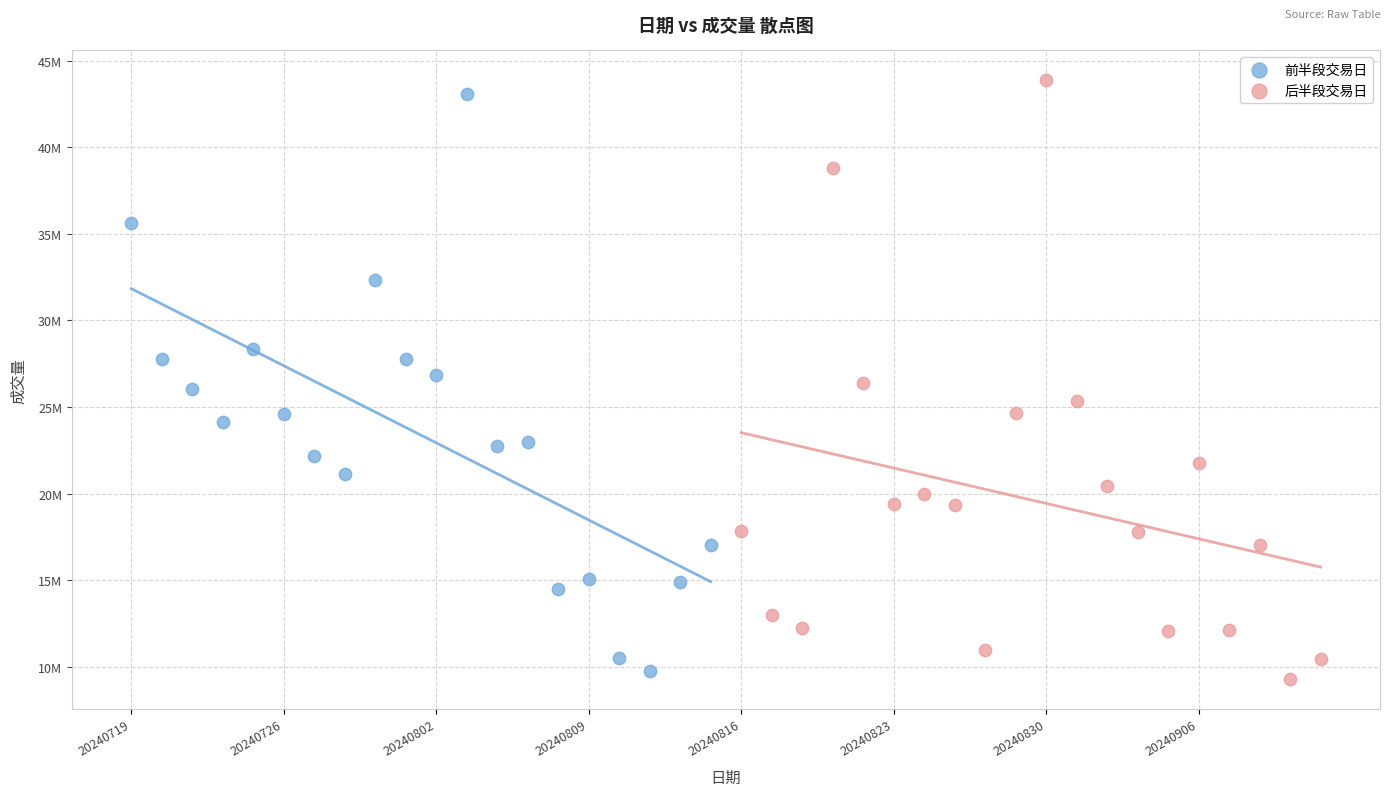

What are all the series names shown in the legend?

前半段交易日, 后半段交易日